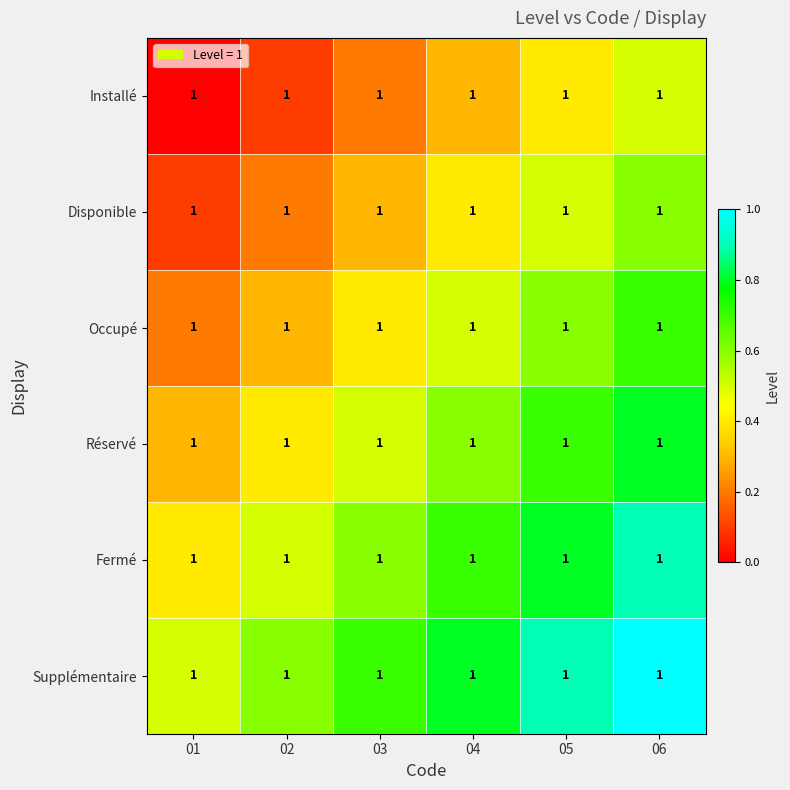

At which category is the sum across all series the highest?

06